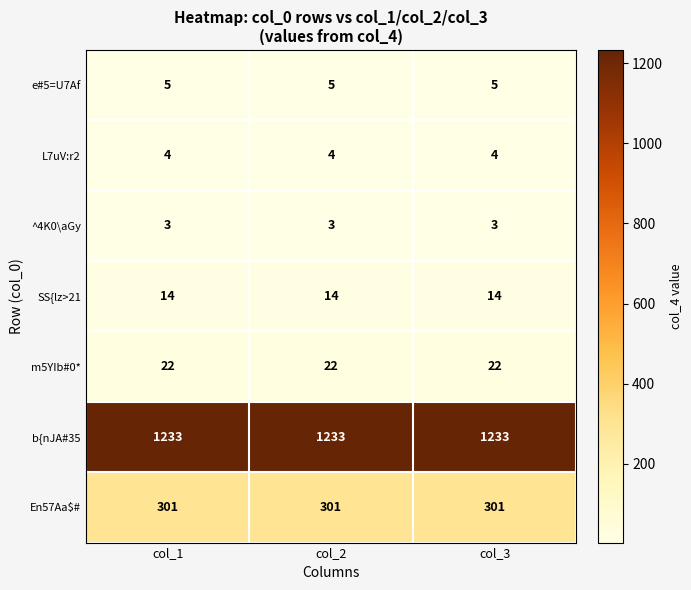

Is the value of m5YIb#0* at col_2 greater than the value of e#5=U7Af at col_2?

Yes